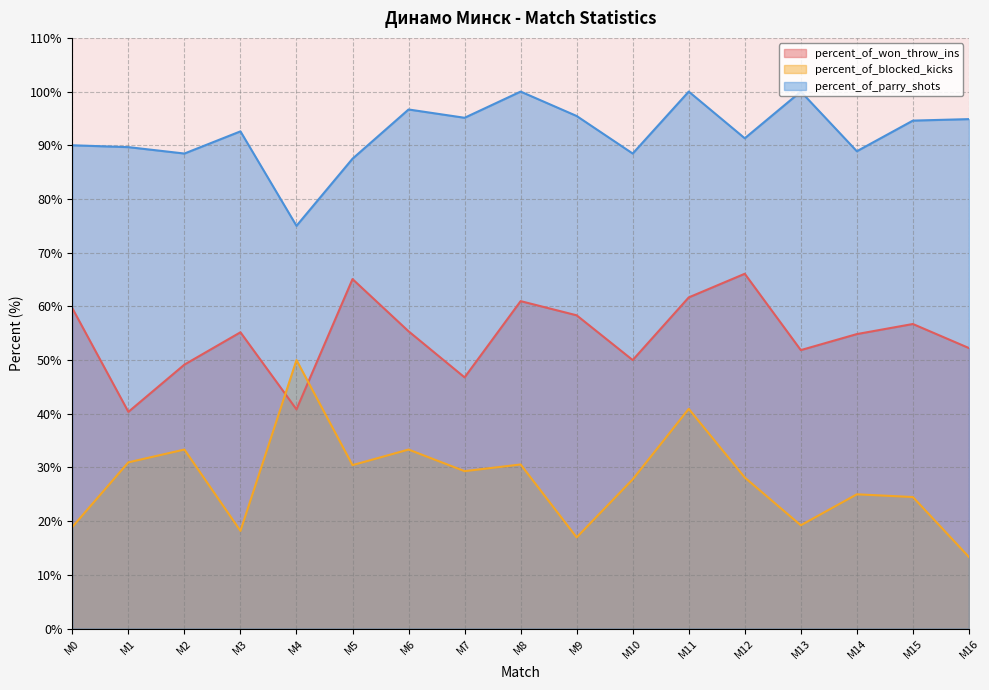

Between M2 and M3, which series saw the biggest shift?

percent_of_blocked_kicks